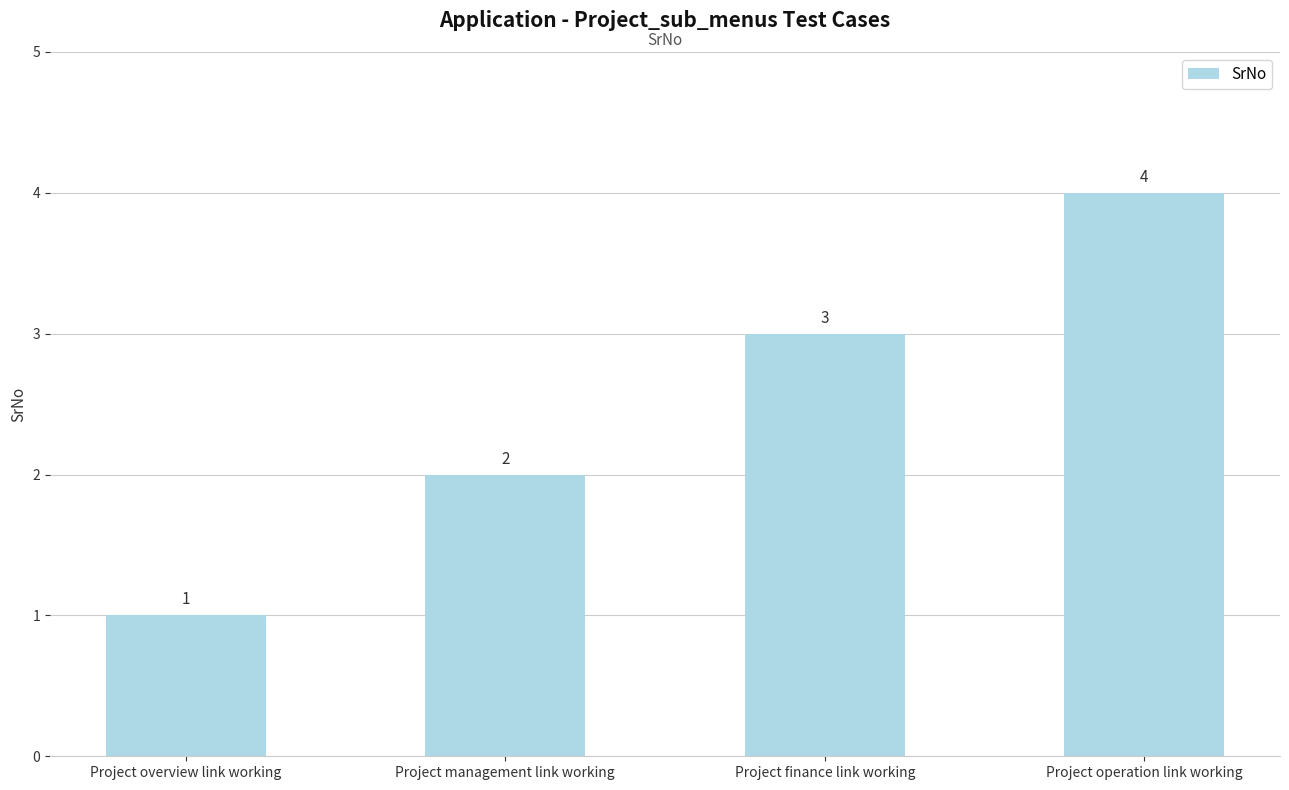

What position from the right is Project finance link working?

2